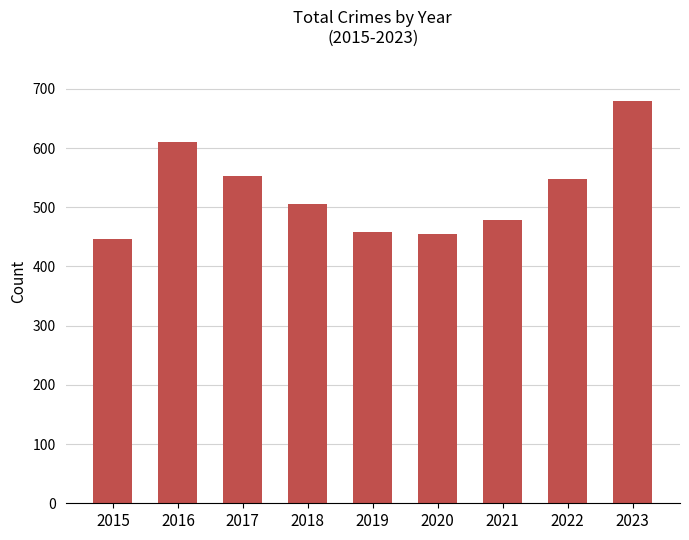

The chart shows a value of 129 at 2017. True or false?

False